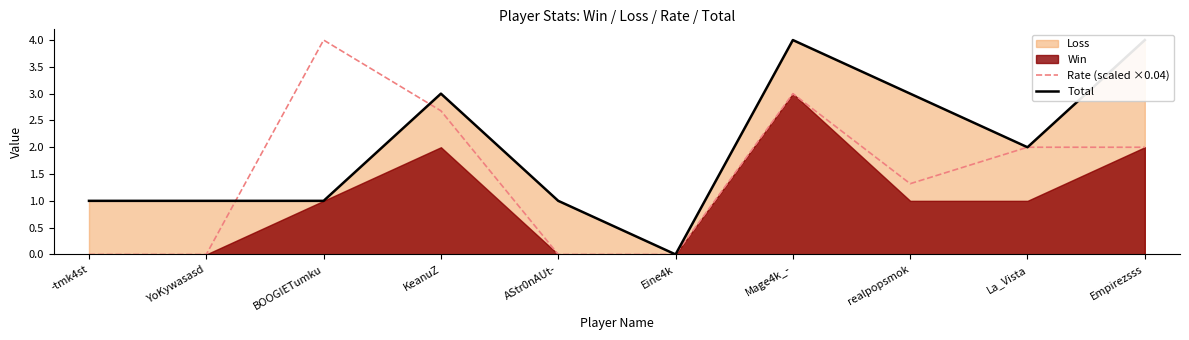

Rank the series at Empirezsss from highest to lowest value.

Total, Rate (scaled ×0.04)